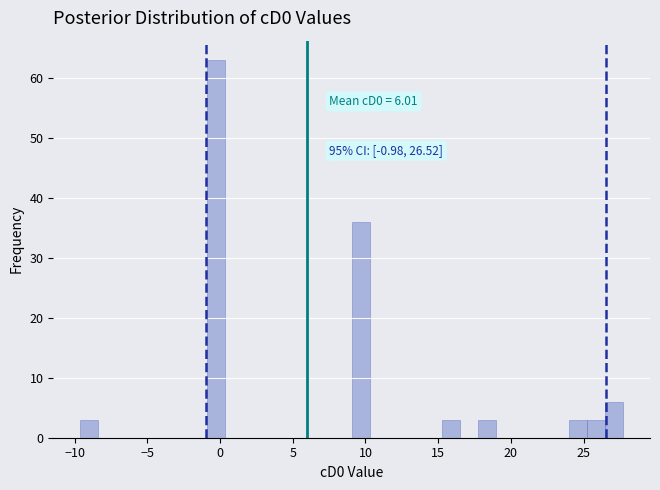

Read against the x-axis, roughly where is the centre of the tallest bar?

-0.5